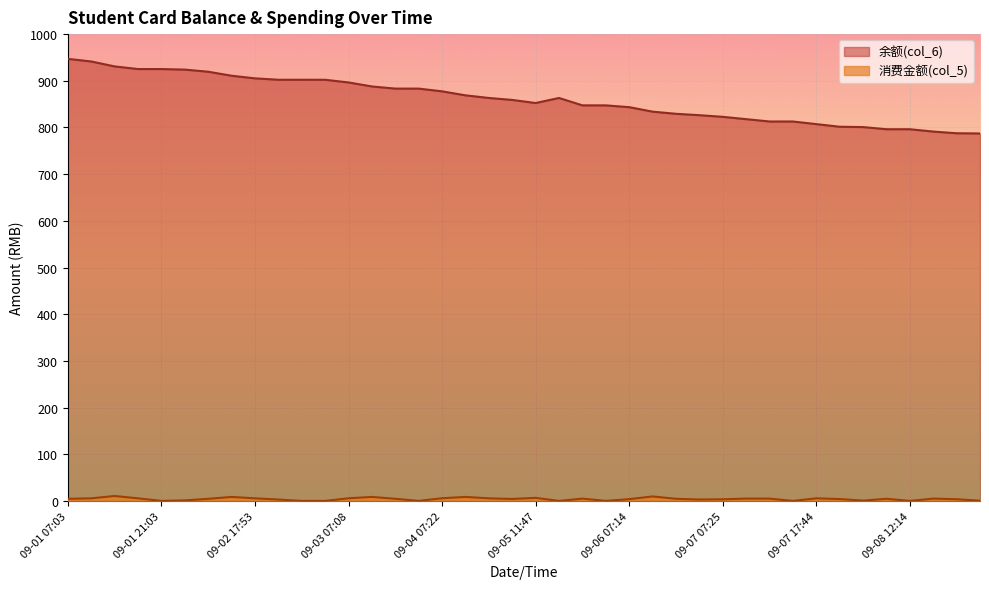

Read the 余额(col_6) value at 09-05 07:38.

859.0